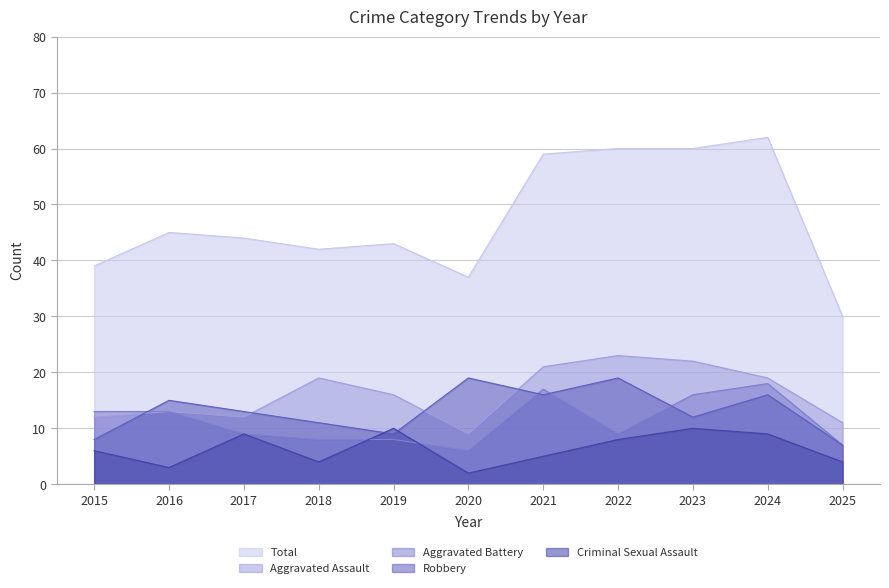

Which series has the largest range (max minus min)?

Total